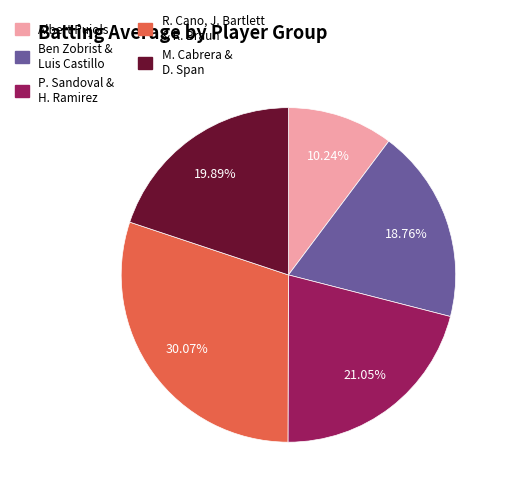

Which slice is the largest?

R. Cano, J. Bartlett & R. Braun